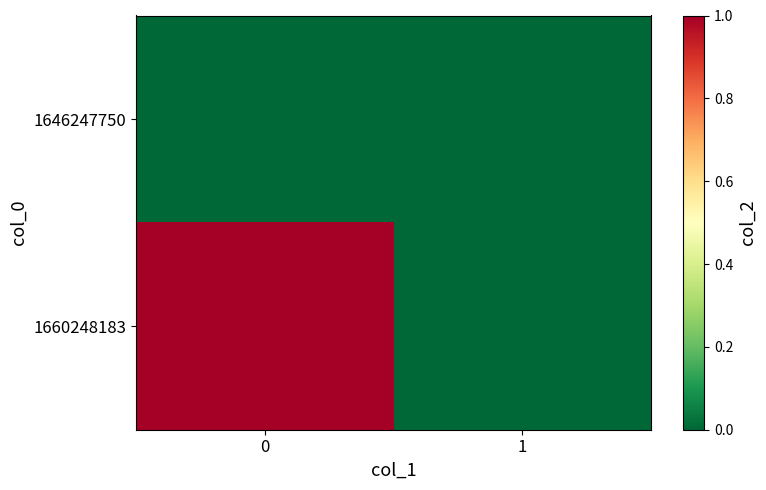

List the series in order of their overall mean, lowest first.

1646247750, 1660248183